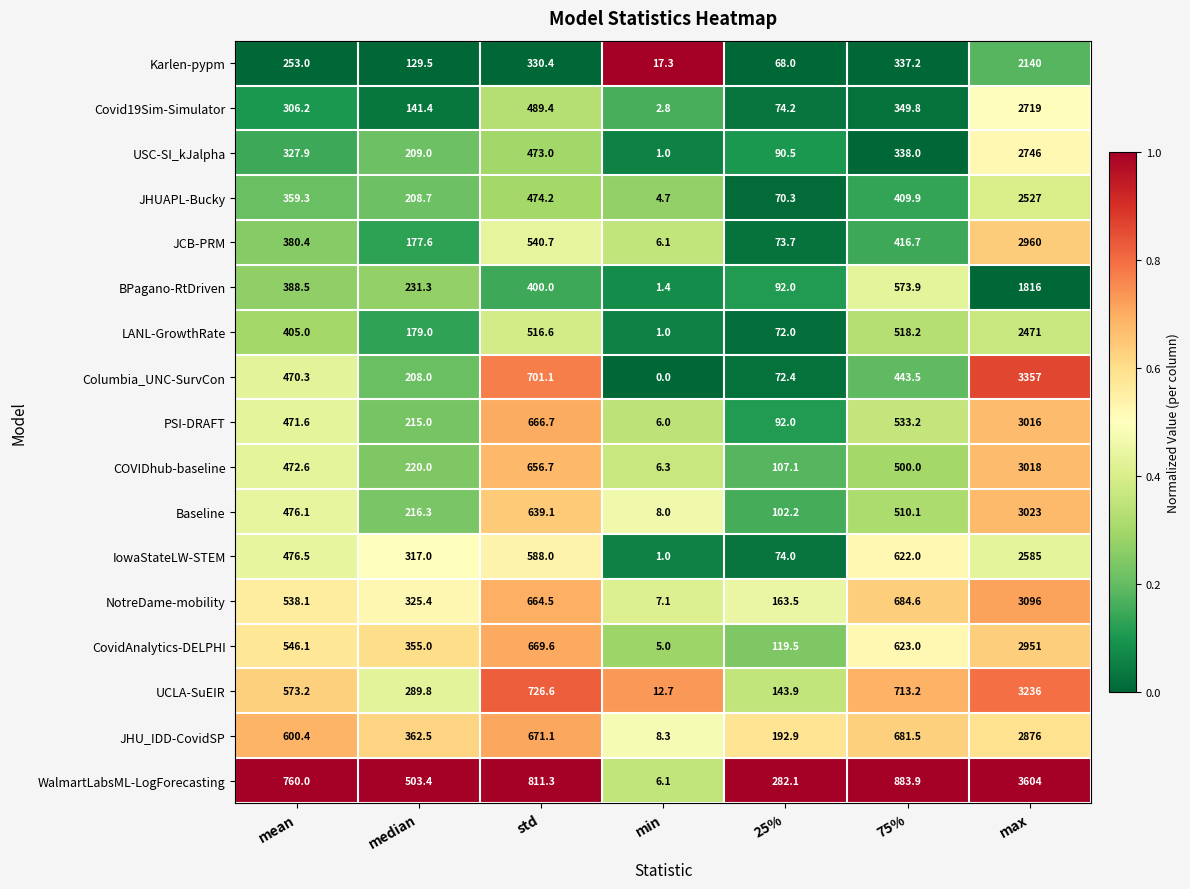

Which series changed the most between median and max?

Columbia_UNC-SurvCon